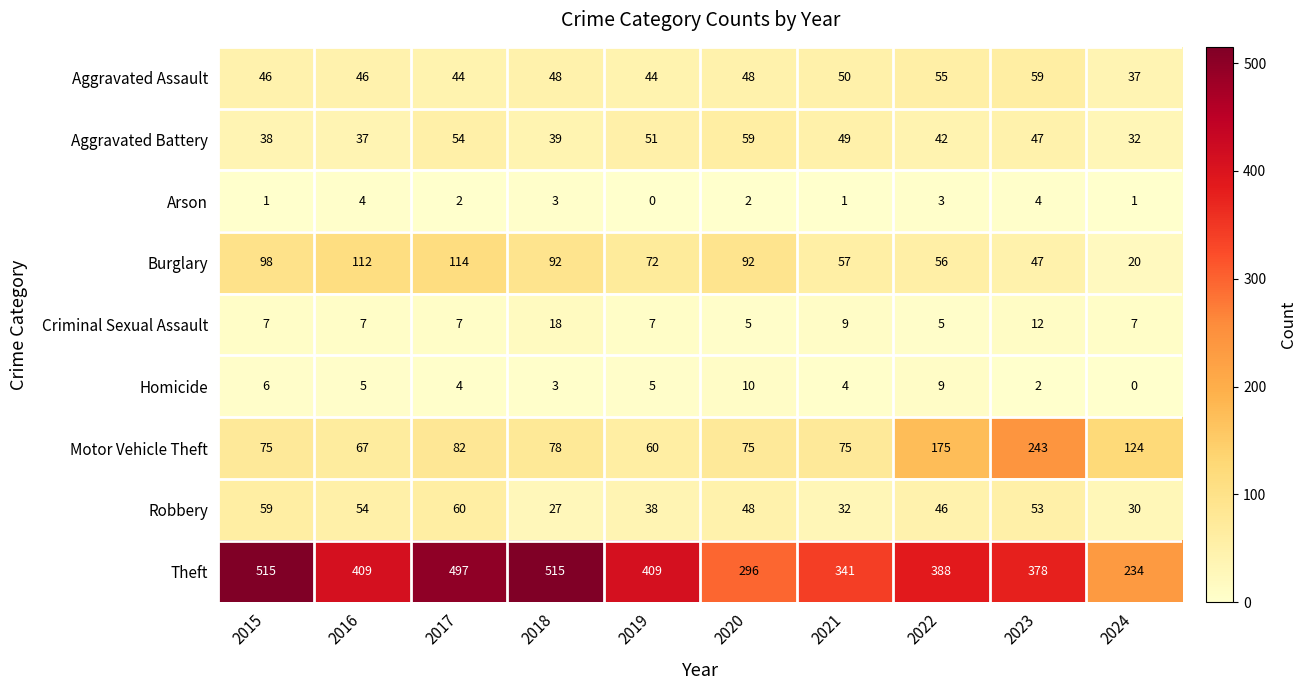

What is the maximum value shown in the chart?

515